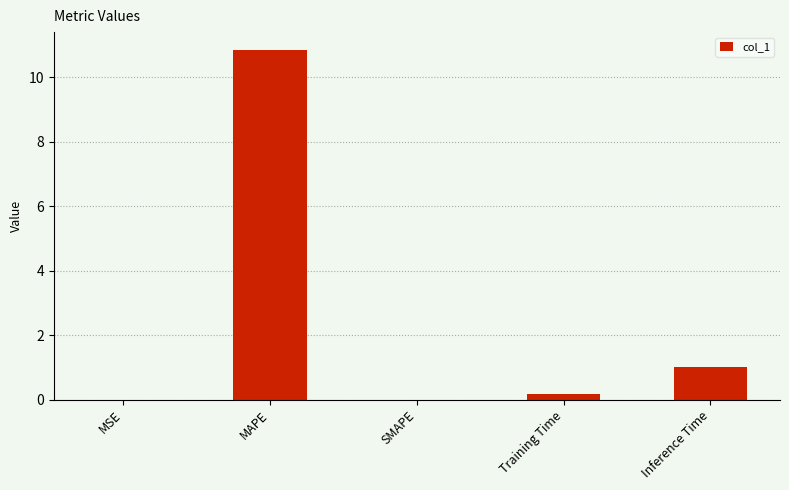

What is the maximum value shown in the chart?

10.9